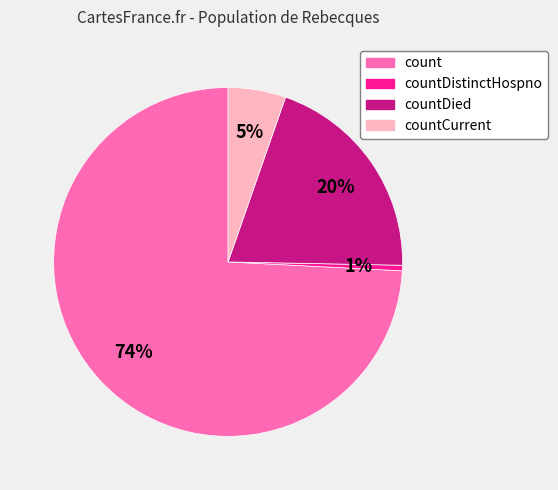

Is there any slice that represents more than half of the pie?

Yes